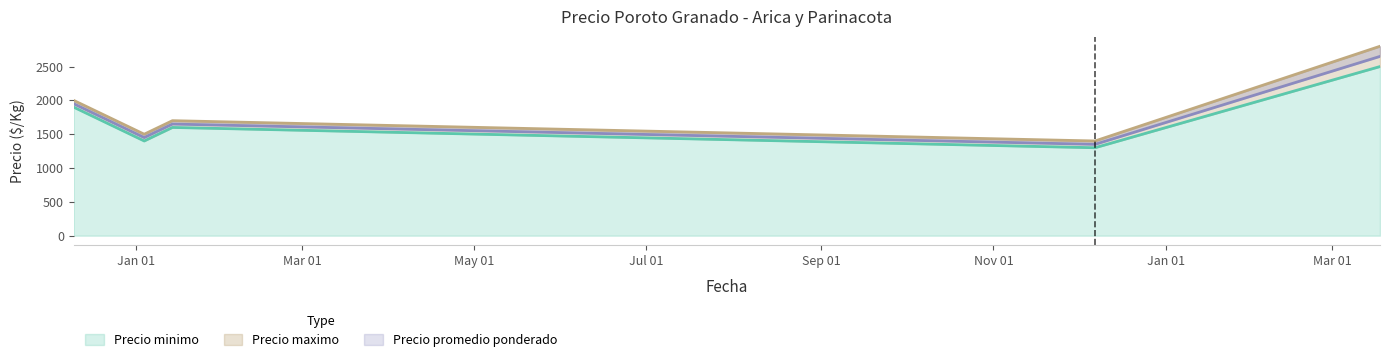

What is the difference between the second highest and second lowest values in the Precio minimo series?

500